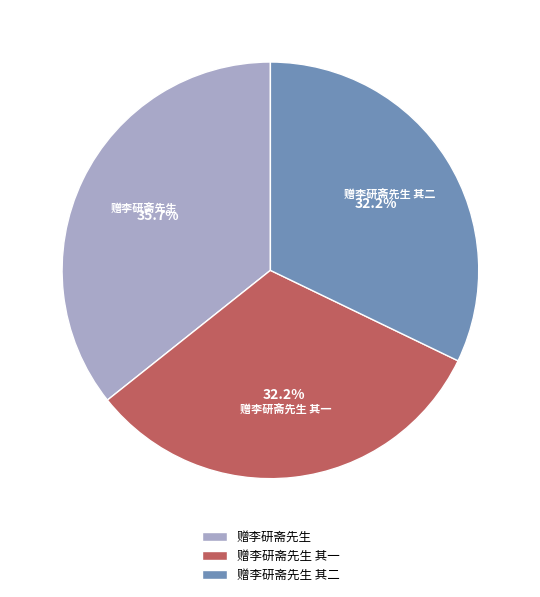

The 赠李研斋先生 slice represents 36% of the pie. True or false?

True